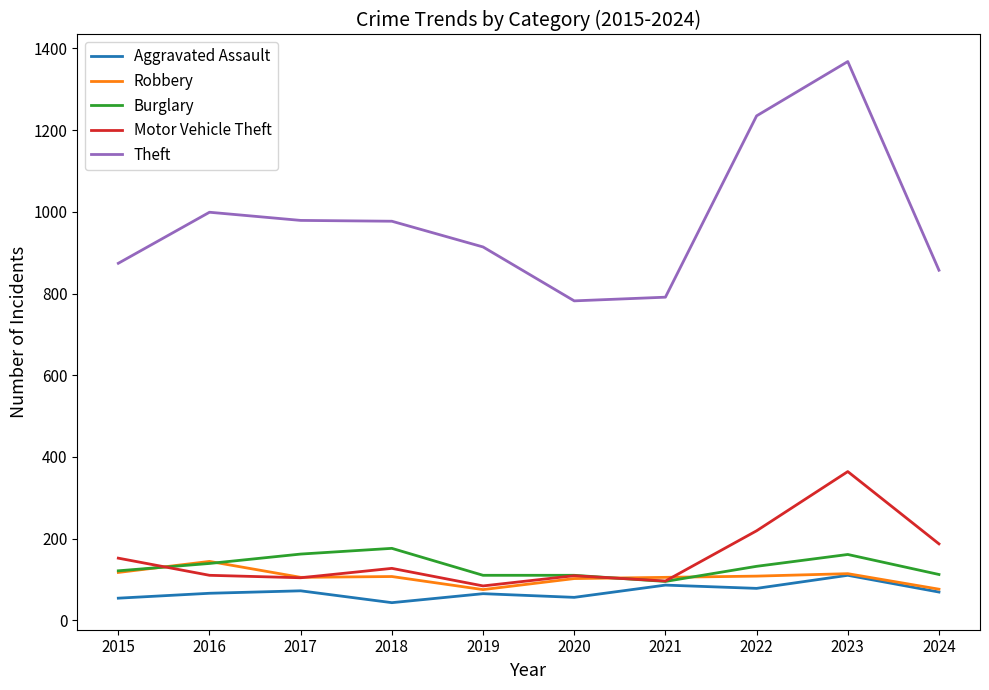

True or false: Burglary has a value of 121 at 2015.

True